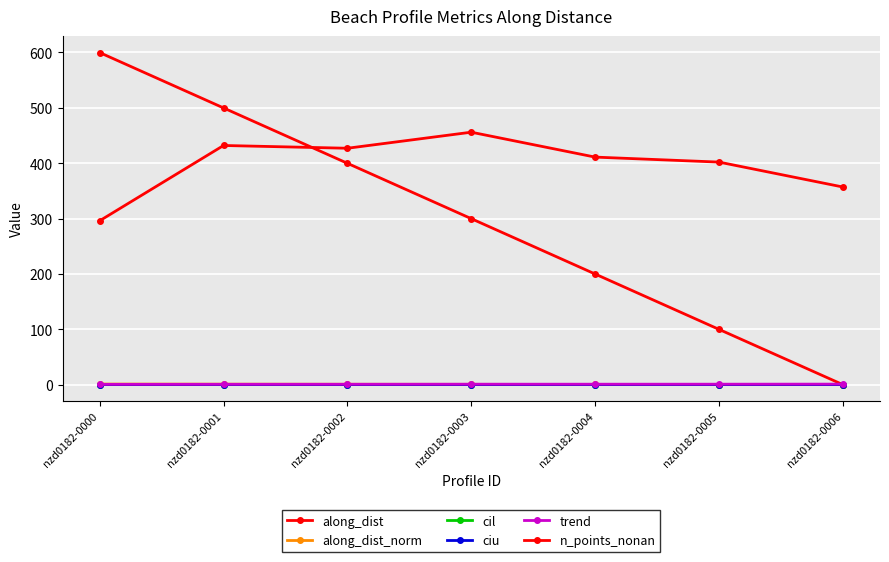

The value of n_points_nonan at nzd0182-0006 is 503.4. True or false?

False